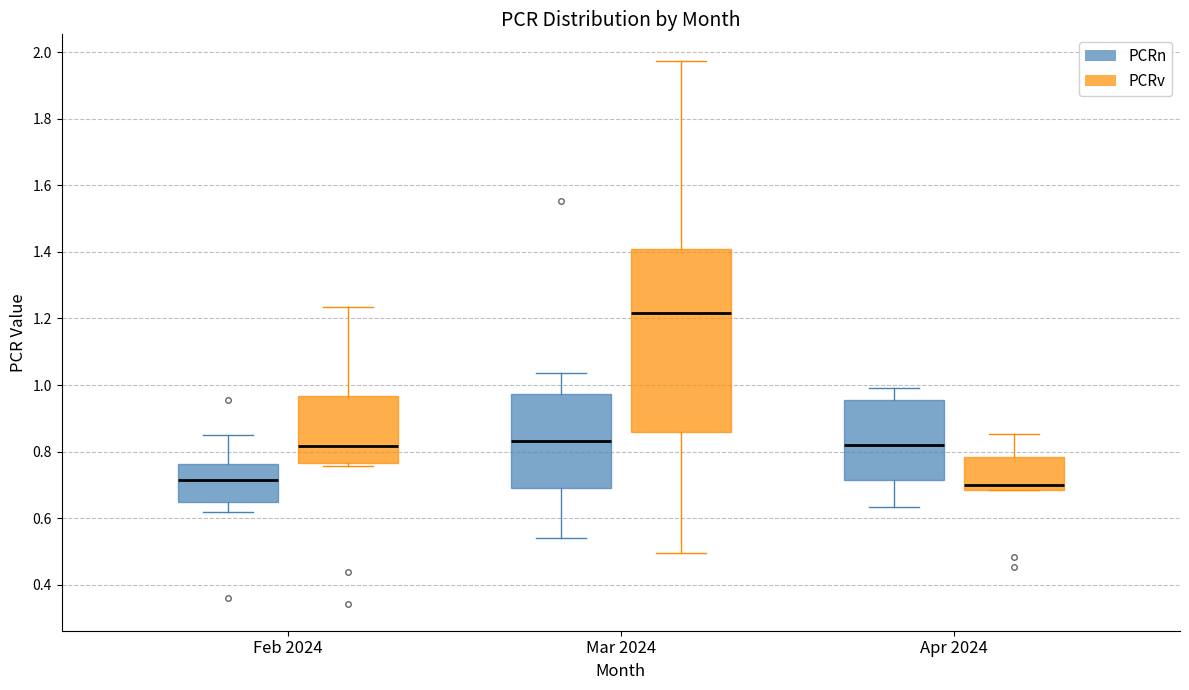

Reading left to right, read every box against the y-axis: the position of its median line, the range the box covers, and the ends of its whiskers. The values are not printed on the chart, so give them approximately, as read against the axis.

Feb 2024 (PCRn): median 0.72, box 0.64 to 0.76, whiskers 0.62 to 0.84
Feb 2024 (PCRv): median 0.82, box 0.76 to 0.96, whiskers 0.76 (just below the box's lower edge) to 1.24
Mar 2024 (PCRn): median 0.84, box 0.70 to 0.98, whiskers 0.54 to 1.04
Mar 2024 (PCRv): median 1.22, box 0.86 to 1.40, whiskers 0.50 to 1.98
Apr 2024 (PCRn): median 0.82, box 0.72 to 0.96, whiskers 0.64 to 1.00
Apr 2024 (PCRv): median 0.70, box 0.68 to 0.78, whiskers 0.68 to 0.86